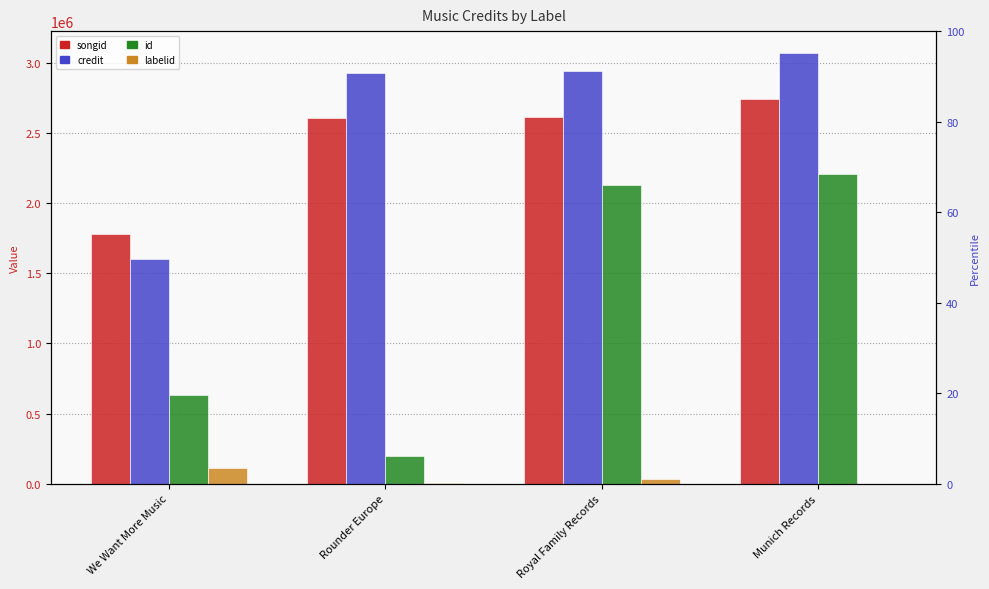

The labelid series shows 39069 at We Want More Music. True or false?

False